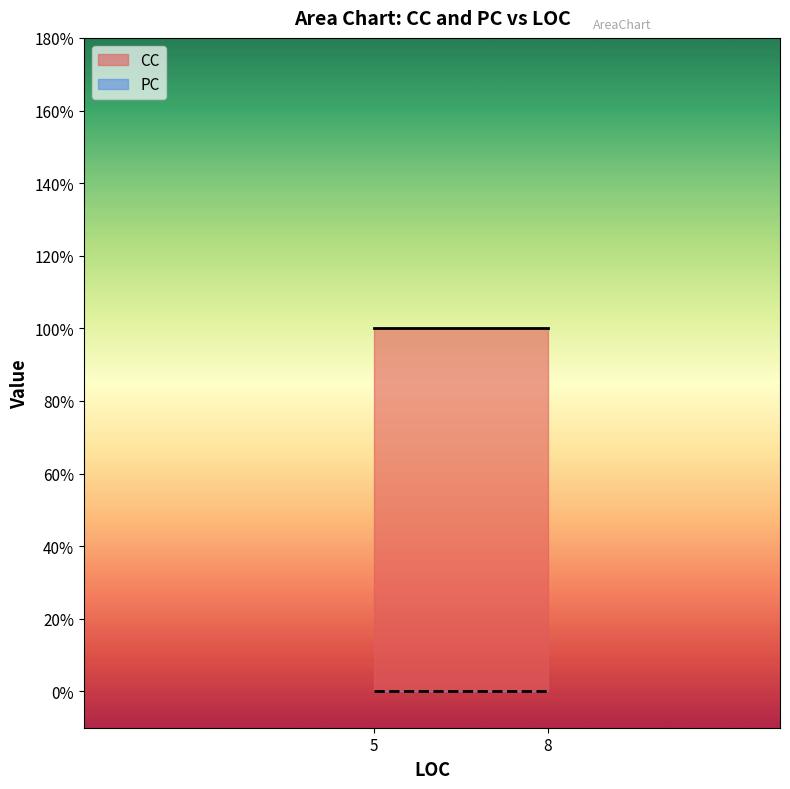

Which series has the widest spread of values?

CC